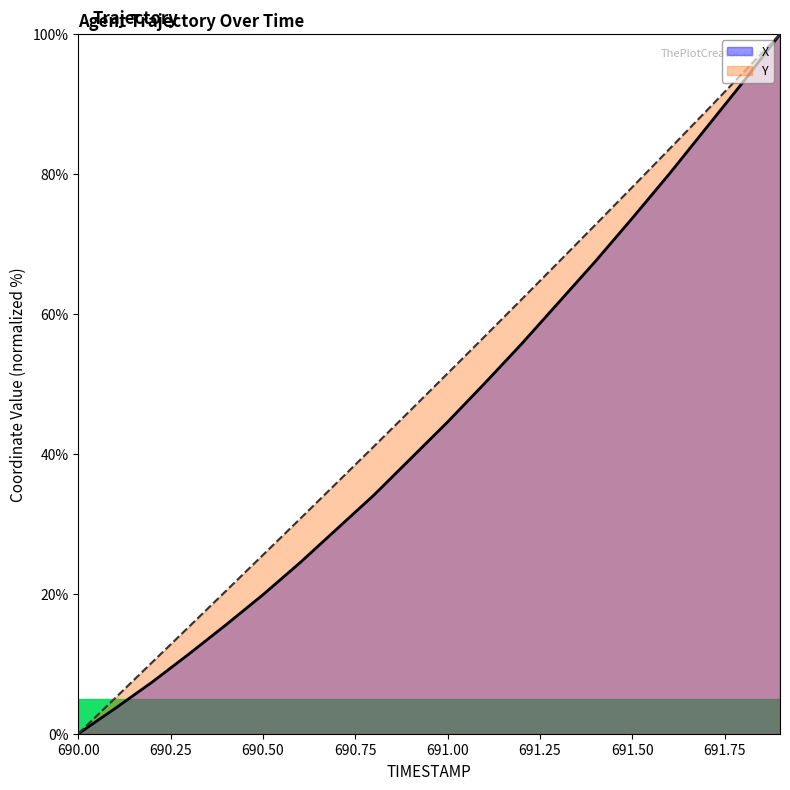

How many lines are shown in the chart?

2